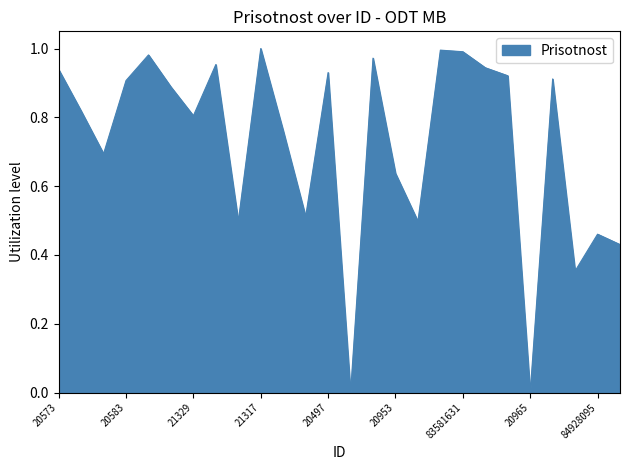

How many lines are shown in the chart?

1